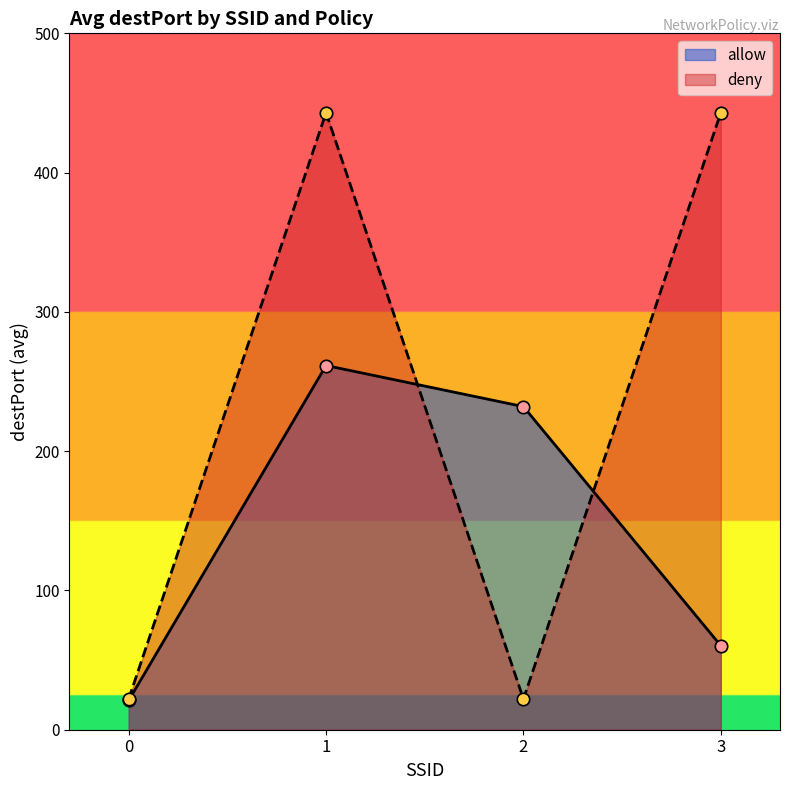

What is the difference between the highest and lowest values at 1?

181.5